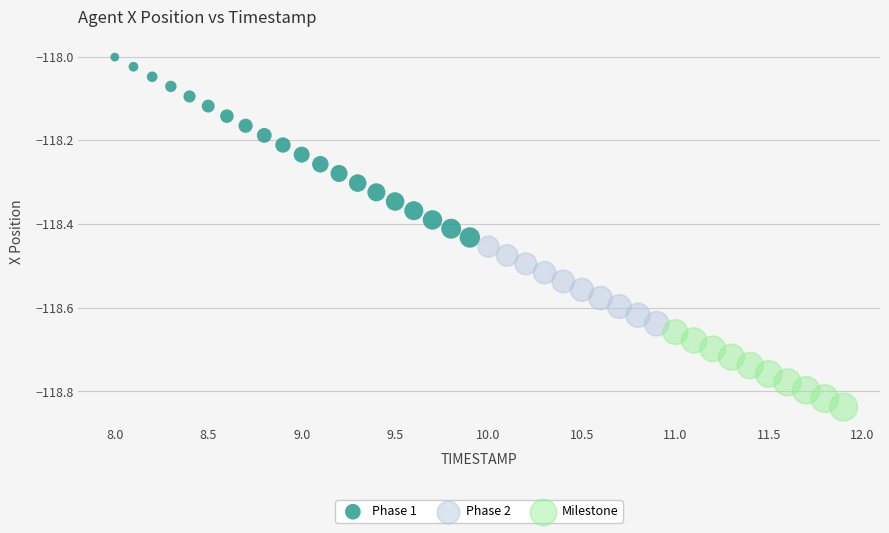

Which series contains the lowest Y value?

Milestone